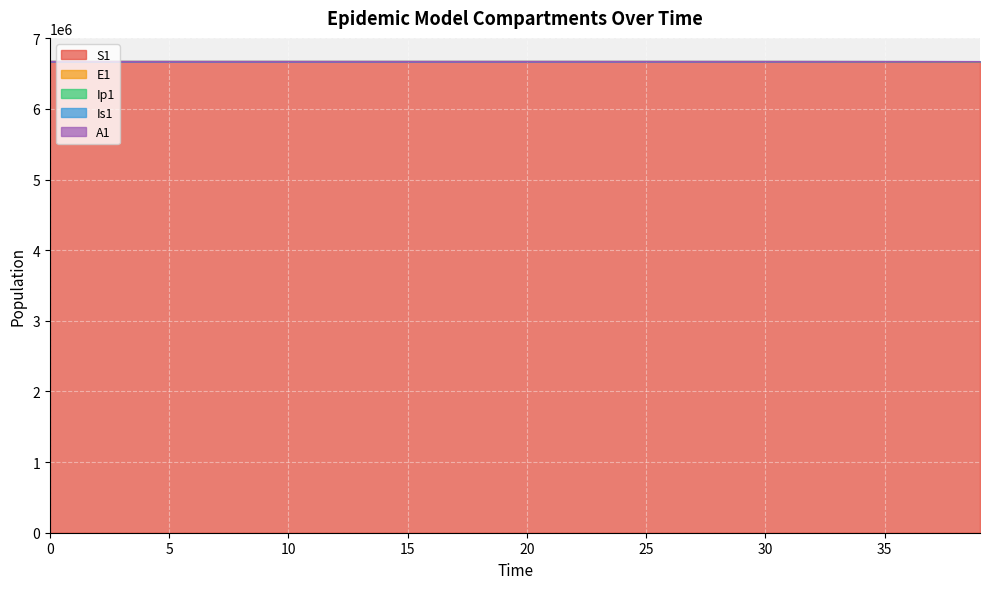

What is the approximate value of A1 at 34?

6670777.1